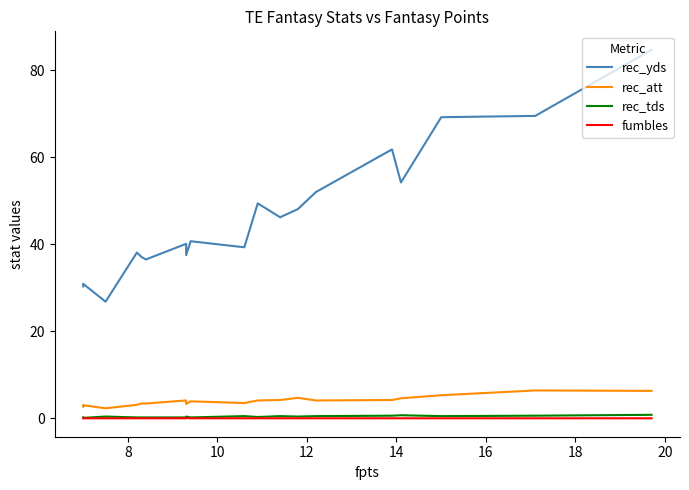

True or false: rec_att has a value of 4.0 at 19.

False